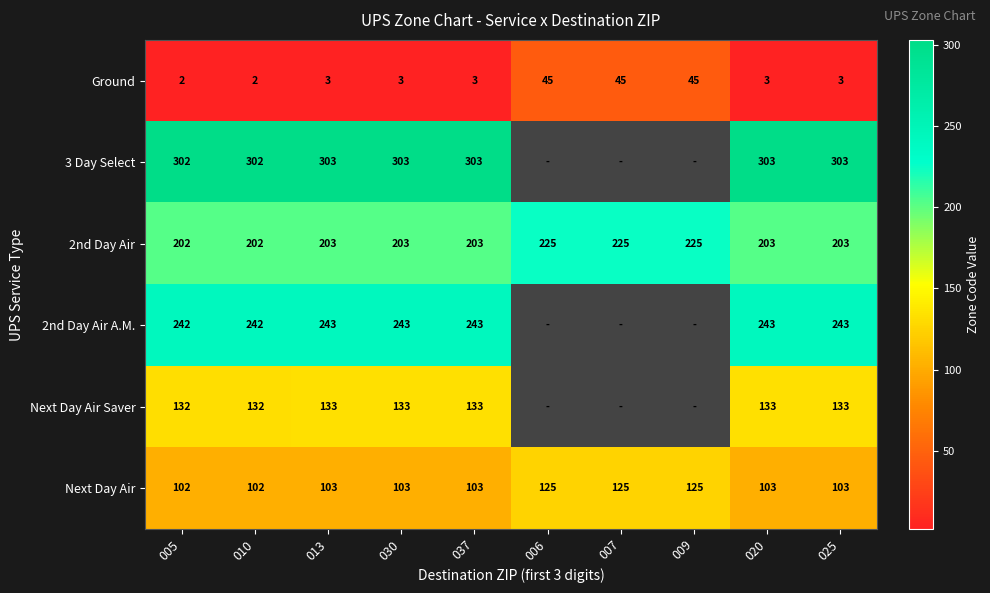

Count the number of data series in this chart.

6